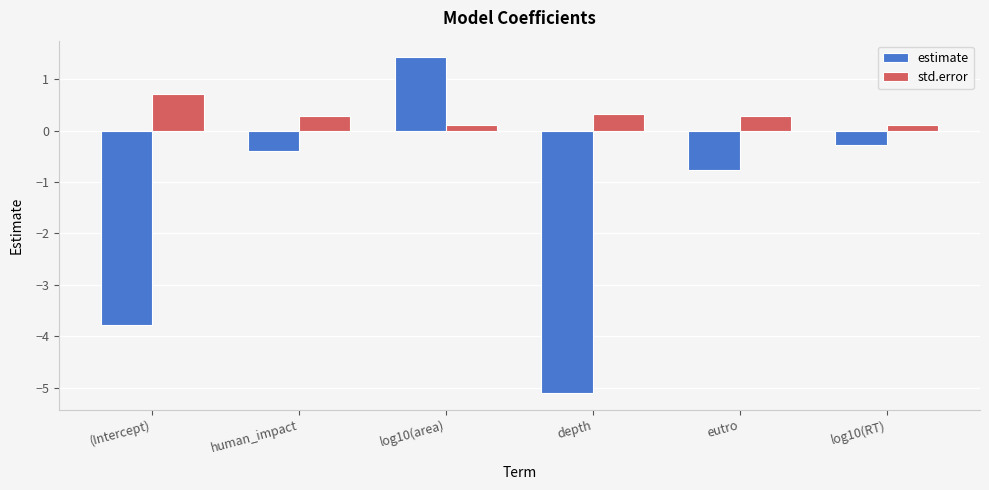

True or false: std.error has a value of 0.1 at log10(RT).

True